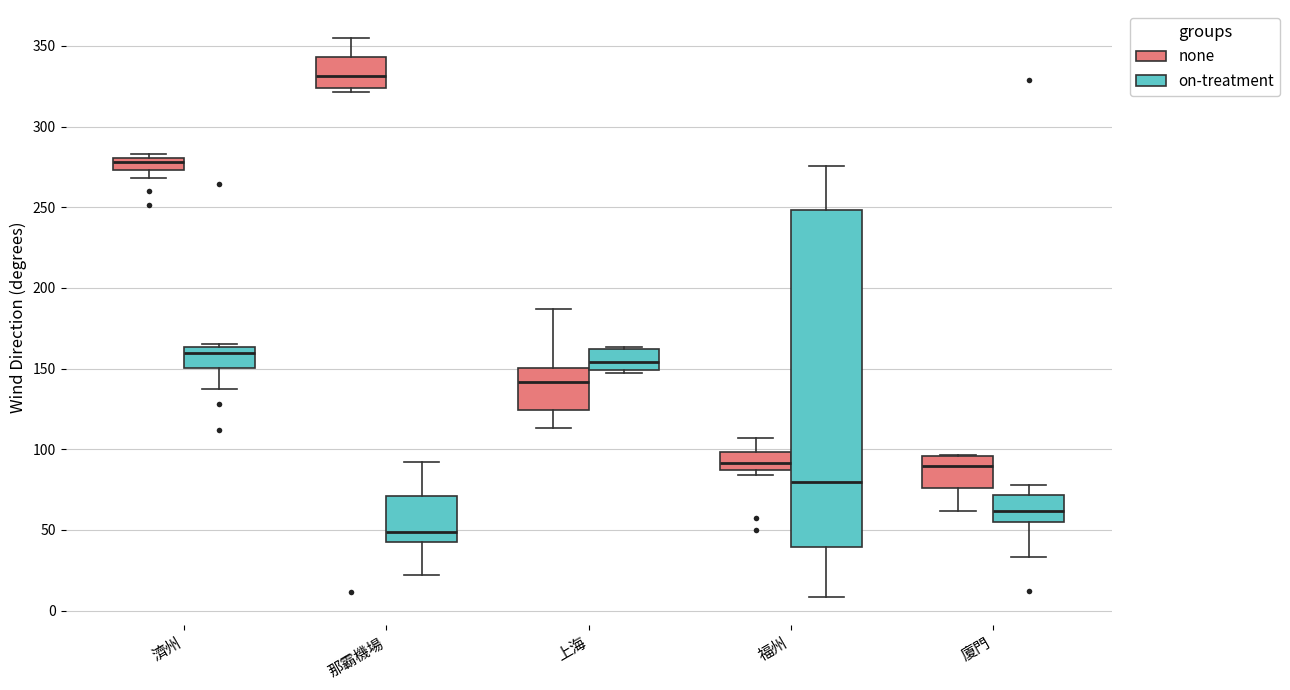

Reading left to right, transcribe this box plot: for each box, give where its median line is, the range the box spans, and where its two whiskers end, as read against the y-axis. The values are not printed on the chart, so give them approximately, as read against the axis.

濟州 (none): median 280 (inside the box), box 275 to 280, whiskers 270 to 285
濟州 (on-treatment): median 160, box 150 to 165, whiskers 135 to 165 (just above the box's upper edge)
那霸機場 (none): median 330, box 325 to 345, whiskers 320 to 355
那霸機場 (on-treatment): median 50, box 45 to 70, whiskers 20 to 90
上海 (none): median 140, box 125 to 150, whiskers 115 to 185
上海 (on-treatment): median 155, box 150 to 160, whiskers 145 to 165
福州 (none): median 90, box 85 to 100, whiskers 85 (just below the box's lower edge) to 105
福州 (on-treatment): median 80, box 40 to 250, whiskers 10 to 275
廈門 (none): median 90, box 75 to 95, whiskers 60 to 95
廈門 (on-treatment): median 60, box 55 to 70, whiskers 35 to 80